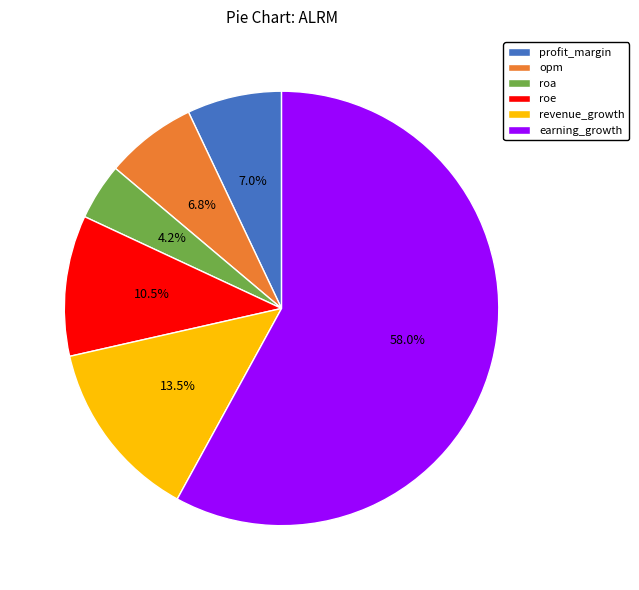

What is the smallest slice in the pie chart?

roa